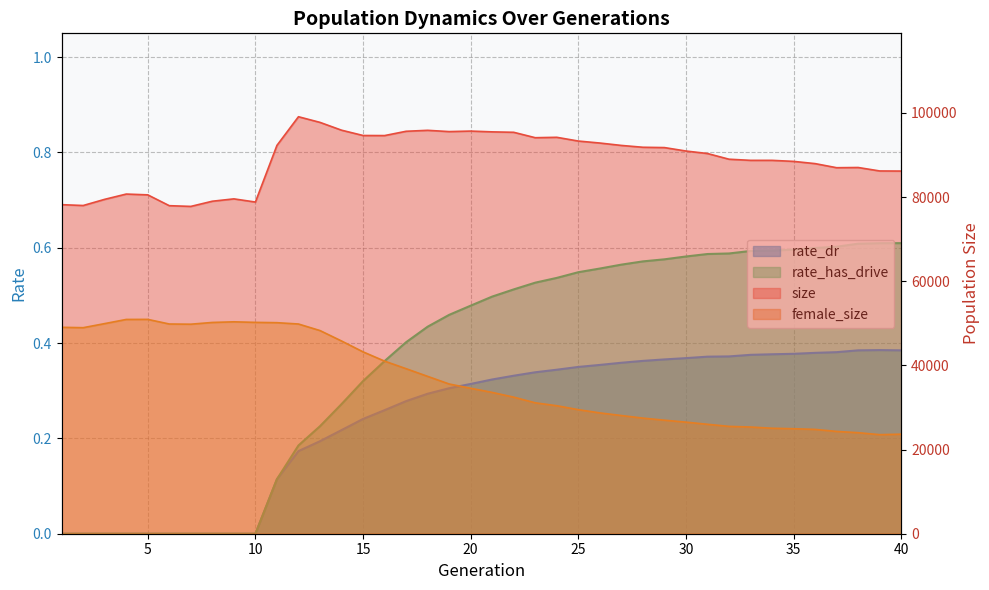

Where does the female_size series first go above 34557?

1